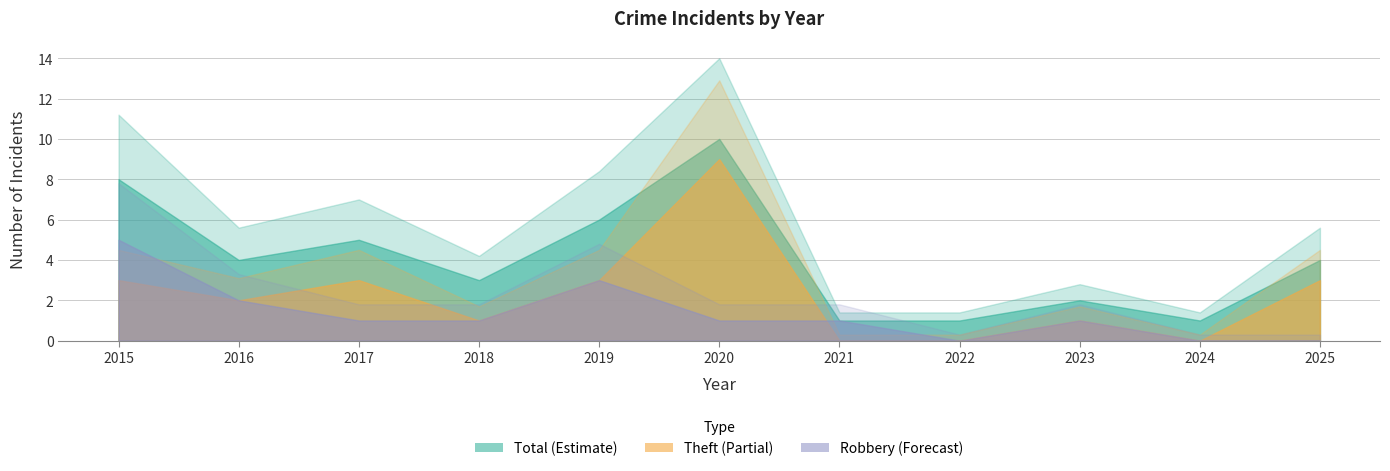

Which series has the widest spread of values?

Theft